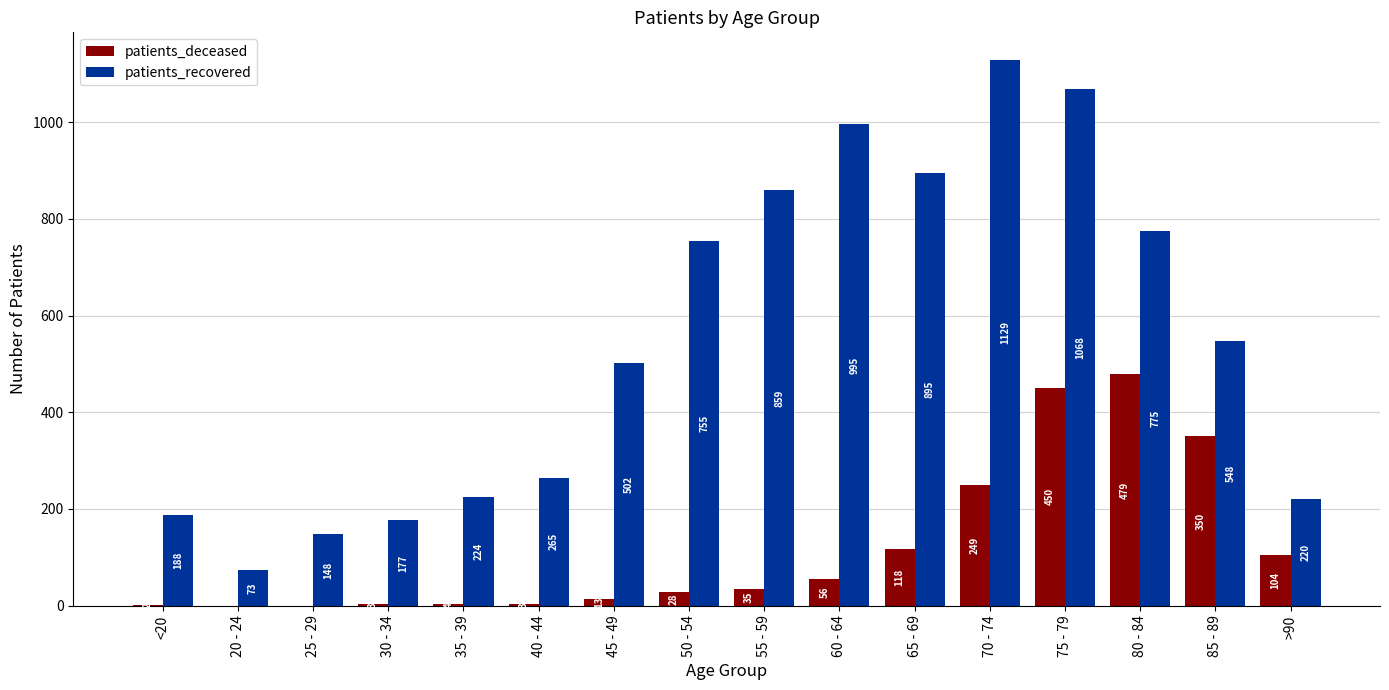

At which label does patients_recovered reach its peak?

70 - 74